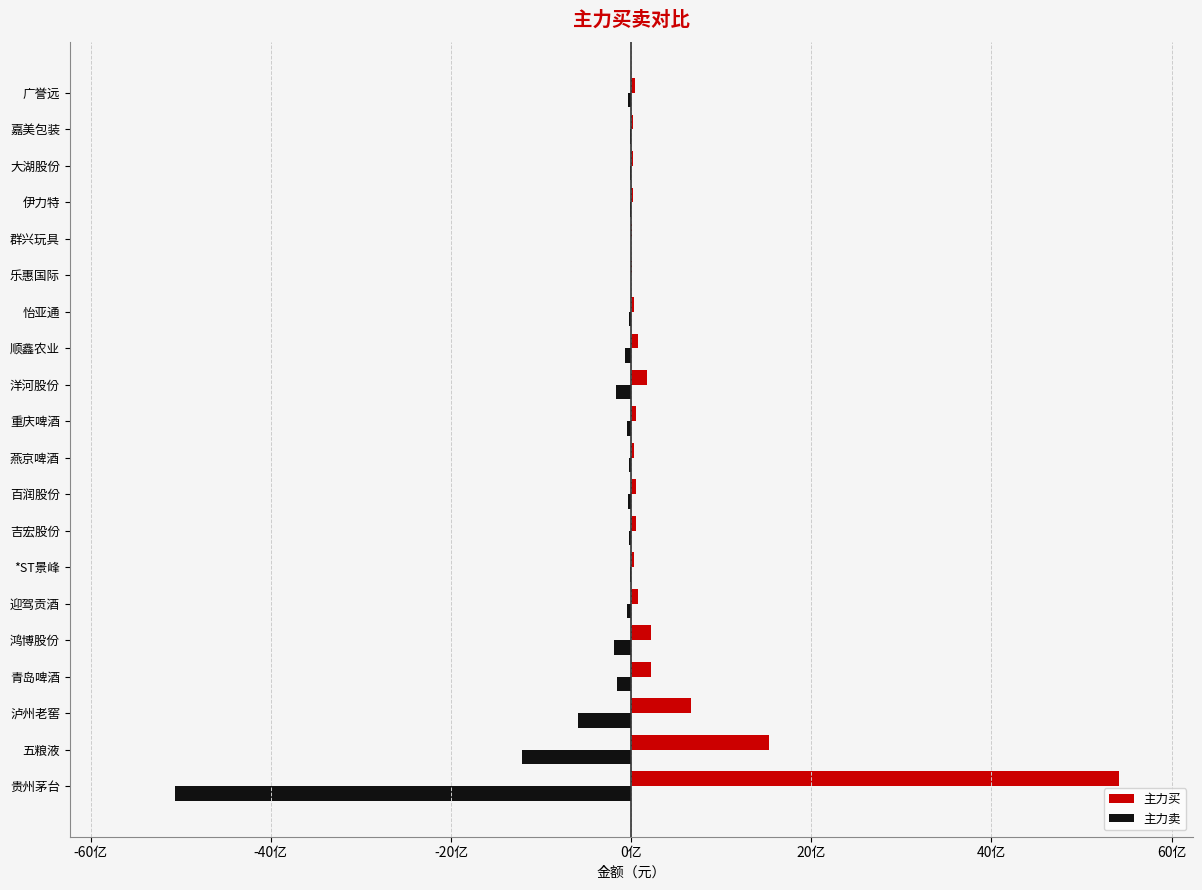

What are all the series names shown in the legend?

主力买, 主力卖